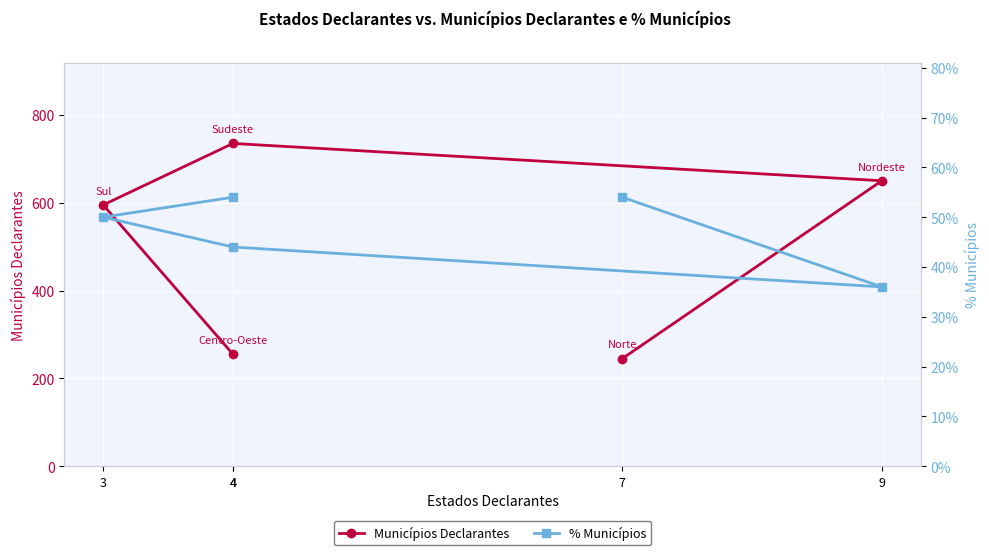

Where is the first local maximum for Municípios Declarantes?

4